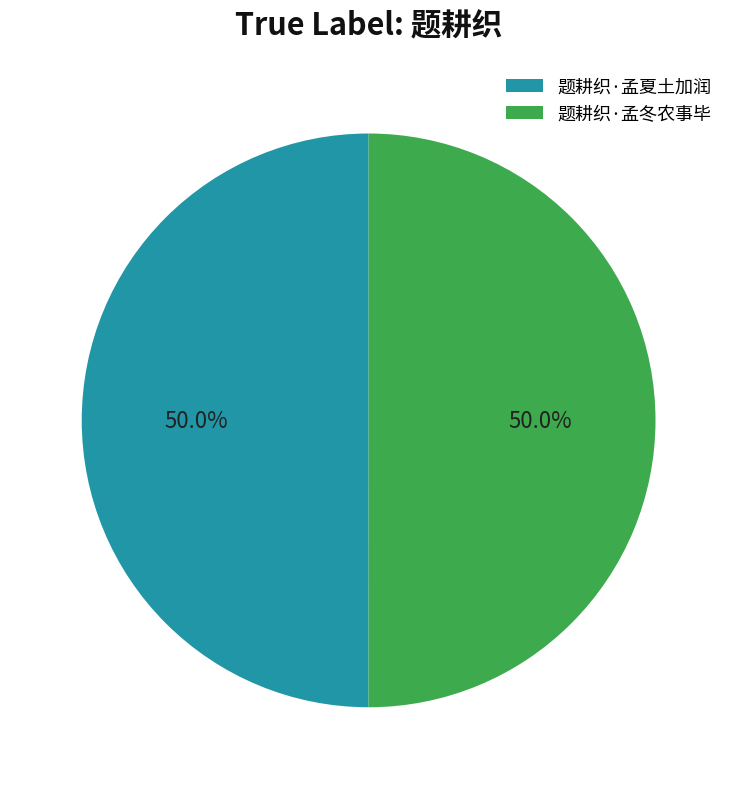

The 题耕织·孟夏土加润 slice represents 41% of the pie. True or false?

False